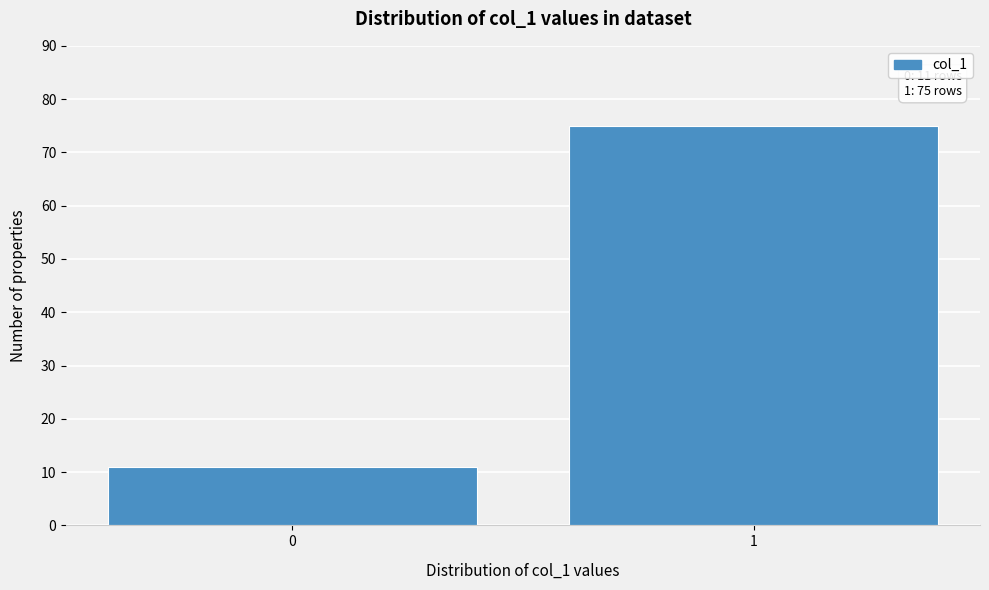

Reading left to right, what are all the values shown in this chart?

0=11	1=75